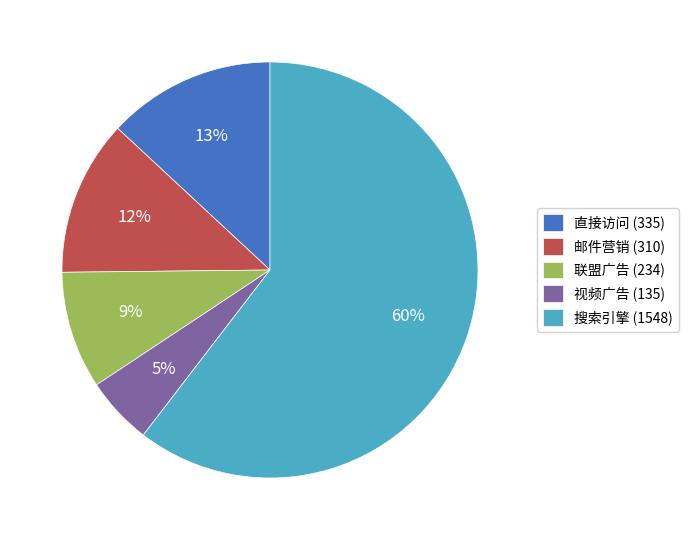

Which has a higher value, 直接访问 (335) or 搜索引擎 (1548)?

搜索引擎 (1548)